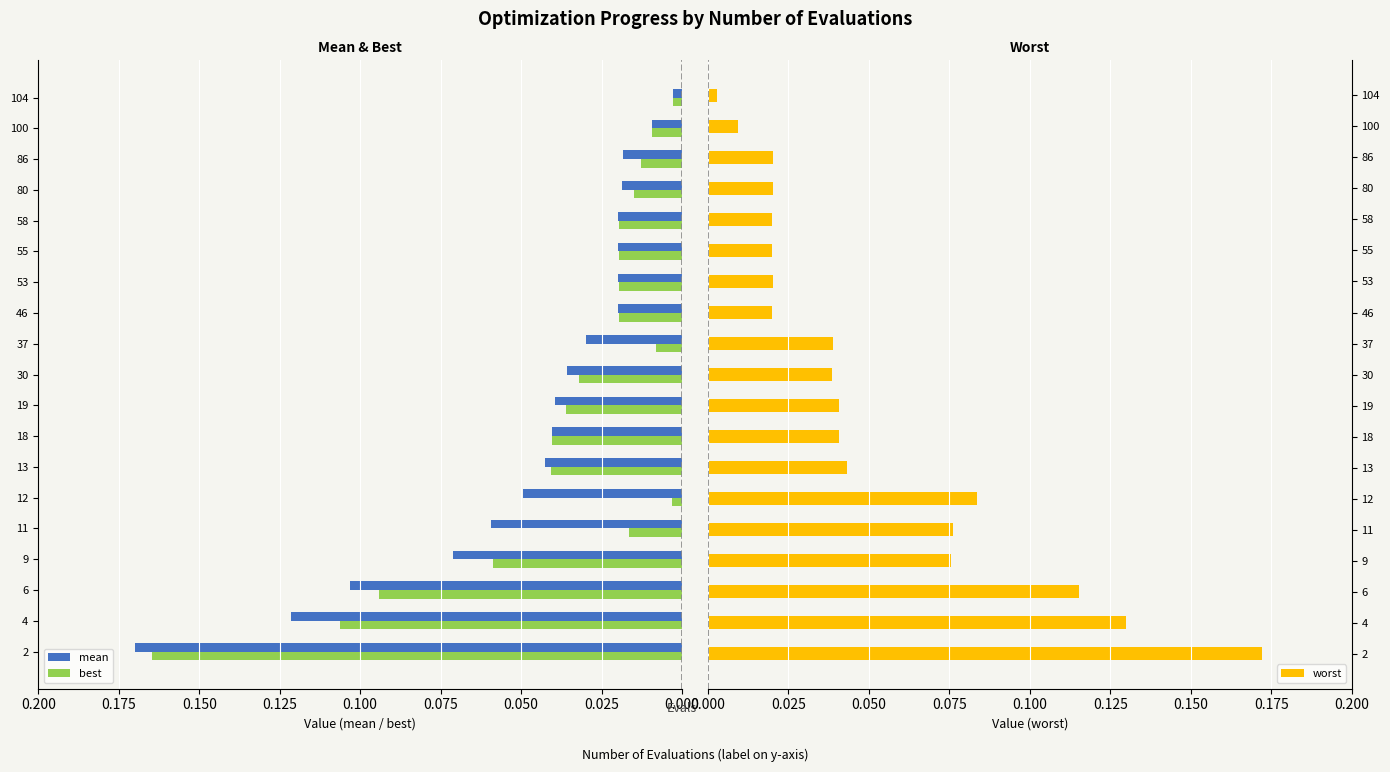

Does the chart contain stacked bars?

No